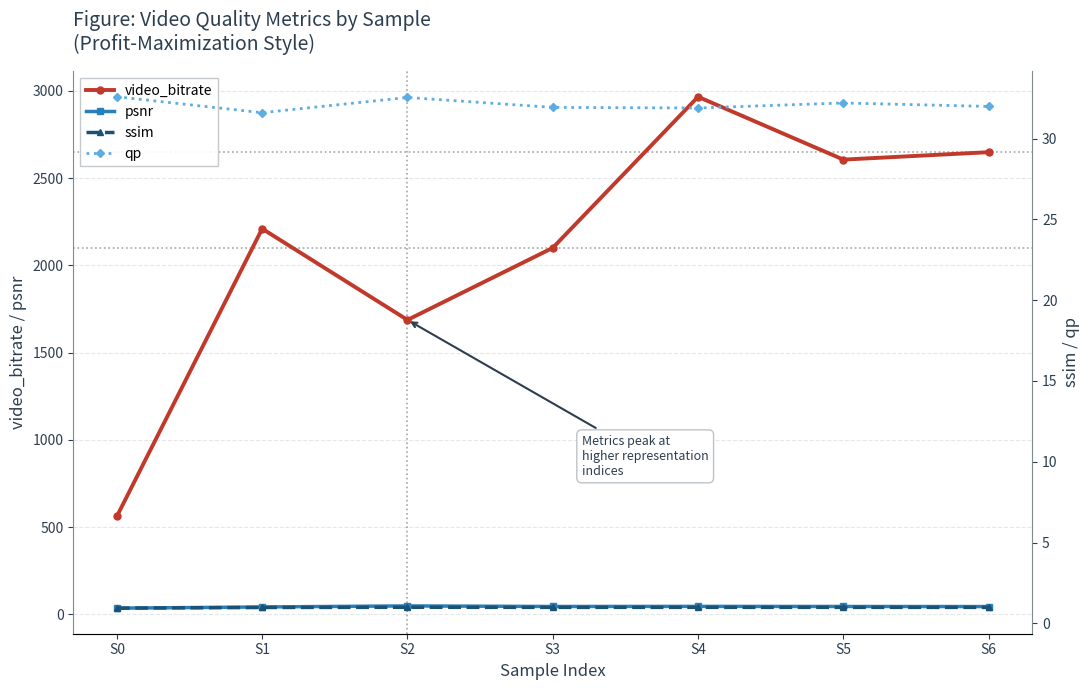

In ssim, how many points are lower than both neighbors (excluding endpoints)?

1